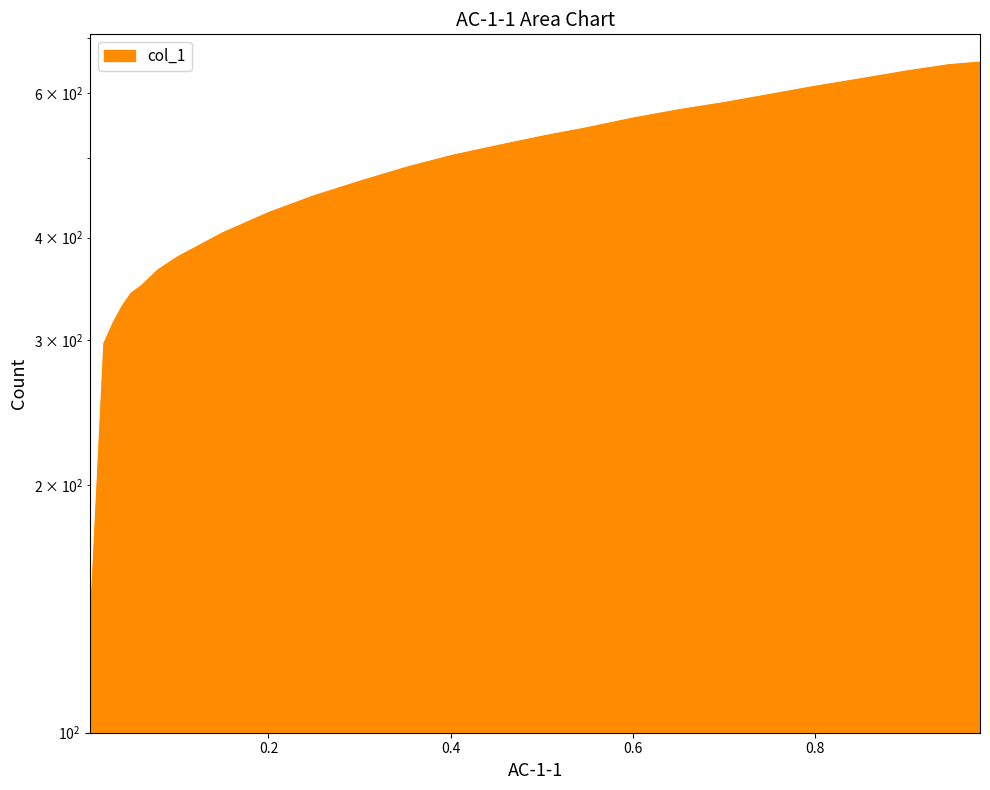

Reading left to right, extract all data points from this chart.

134.2	297.3	315.5	329.7	342.0	349.1	365.0	378.5	405.0	428.5	449.1	467.3	486.7	503.1	517.2	531.3	543.7	558.4	571.3	583.0	596.5	610.6	623.6	636.5	648.2	652.9